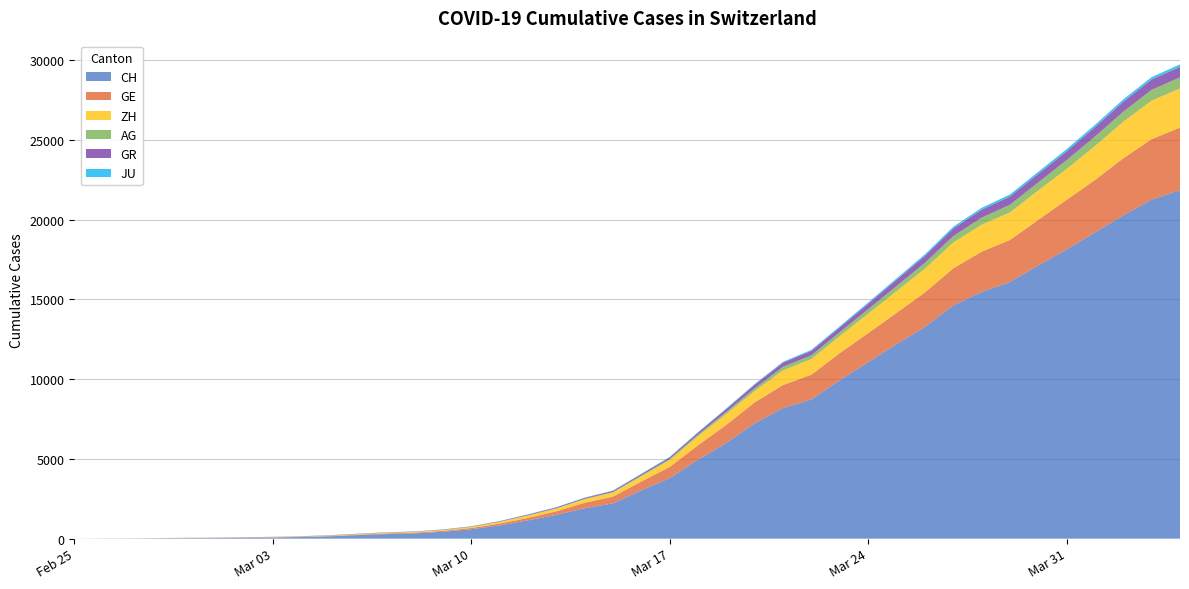

Reading left to right, extract all data points from this chart.

CH: 2020-02-25=0	2020-02-26=5	2020-02-27=9	2020-02-28=19	2020-02-29=31	2020-03-01=38	2020-03-02=55	2020-03-03=70	2020-03-04=99	2020-03-05=145	2020-03-06=221	2020-03-07=284	2020-03-08=331	2020-03-09=430	2020-03-10=588	2020-03-11=831	2020-03-12=1146	2020-03-13=1490	2020-03-14=1905	2020-03-15=2211	2020-03-16=3032	2020-03-17=3796	2020-03-18=4945	2020-03-19=6002	2020-03-20=7240	2020-03-21=8194	2020-03-22=8736	2020-03-23=9935	2020-03-24=11069	2020-03-25=12200	2020-03-26=13278	2020-03-27=14625	2020-03-28=15470	2020-03-29=16094	2020-03-30=17135	2020-03-31=18141	2020-04-01=19207	2020-04-02=20278	2020-04-03=21267	2020-04-04=21855
GE: 2020-02-25=0	2020-02-26=1	2020-02-27=1	2020-02-28=4	2020-02-29=8	2020-03-01=9	2020-03-02=10	2020-03-03=13	2020-03-04=15	2020-03-05=20	2020-03-06=29	2020-03-07=42	2020-03-08=44	2020-03-09=59	2020-03-10=79	2020-03-11=112	2020-03-12=153	2020-03-13=224	2020-03-14=343	2020-03-15=425	2020-03-16=549	2020-03-17=701	2020-03-18=911	2020-03-19=1139	2020-03-20=1307	2020-03-21=1445	2020-03-22=1549	2020-03-23=1703	2020-03-24=1820	2020-03-25=1960	2020-03-26=2161	2020-03-27=2322	2020-03-28=2527	2020-03-29=2638	2020-03-30=2855	2020-03-31=3109	2020-04-01=3289	2020-04-02=3582	2020-04-03=3793	2020-04-04=3928
ZH: 2020-02-25=0	2020-02-26=0	2020-02-27=2	2020-02-28=2	2020-02-29=6	2020-03-01=7	2020-03-02=10	2020-03-03=13	2020-03-04=15	2020-03-05=23	2020-03-06=29	2020-03-07=34	2020-03-08=40	2020-03-09=49	2020-03-10=62	2020-03-11=101	2020-03-12=140	2020-03-13=163	2020-03-14=218	2020-03-15=250	2020-03-16=326	2020-03-17=429	2020-03-18=568	2020-03-19=679	2020-03-20=711	2020-03-21=919	2020-03-22=978	2020-03-23=1067	2020-03-24=1213	2020-03-25=1357	2020-03-26=1489	2020-03-27=1616	2020-03-28=1690	2020-03-29=1722	2020-03-30=1848	2020-03-31=1936	2020-04-01=2125	2020-04-02=2289	2020-04-03=2417	2020-04-04=2450
AG: 2020-02-25=0	2020-02-26=1	2020-02-27=1	2020-02-28=1	2020-02-29=3	2020-03-01=4	2020-03-02=7	2020-03-03=7	2020-03-04=10	2020-03-05=11	2020-03-06=12	2020-03-07=14	2020-03-08=14	2020-03-09=15	2020-03-10=18	2020-03-11=20	2020-03-12=27	2020-03-13=30	2020-03-14=33	2020-03-15=43	2020-03-16=56	2020-03-17=69	2020-03-18=96	2020-03-19=134	2020-03-20=175	2020-03-21=223	2020-03-22=235	2020-03-23=245	2020-03-24=283	2020-03-25=318	2020-03-26=367	2020-03-27=407	2020-03-28=444	2020-03-29=485	2020-03-30=506	2020-03-31=554	2020-04-01=596	2020-04-02=631	2020-04-03=673	2020-04-04=702
GR: 2020-02-25=0	2020-02-26=2	2020-02-27=2	2020-02-28=6	2020-02-29=6	2020-03-01=6	2020-03-02=9	2020-03-03=9	2020-03-04=12	2020-03-05=14	2020-03-06=16	2020-03-07=17	2020-03-08=18	2020-03-09=18	2020-03-10=22	2020-03-11=31	2020-03-12=43	2020-03-13=53	2020-03-14=56	2020-03-15=71	2020-03-16=84	2020-03-17=101	2020-03-18=128	2020-03-19=182	2020-03-20=226	2020-03-21=258	2020-03-22=284	2020-03-23=300	2020-03-24=343	2020-03-25=393	2020-03-26=433	2020-03-27=474	2020-03-28=495	2020-03-29=519	2020-03-30=535	2020-03-31=547	2020-04-01=592	2020-04-02=622	2020-04-03=649	2020-04-04=657
JU: 2020-02-25=0	2020-02-26=0	2020-02-27=1	2020-02-28=1	2020-02-29=1	2020-03-01=1	2020-03-02=1	2020-03-03=2	2020-03-04=2	2020-03-05=4	2020-03-06=4	2020-03-07=5	2020-03-08=5	2020-03-09=7	2020-03-10=7	2020-03-11=7	2020-03-12=12	2020-03-13=17	2020-03-14=18	2020-03-15=19	2020-03-16=25	2020-03-17=29	2020-03-18=32	2020-03-19=36	2020-03-20=44	2020-03-21=54	2020-03-22=61	2020-03-23=69	2020-03-24=82	2020-03-25=92	2020-03-26=100	2020-03-27=114	2020-03-28=119	2020-03-29=127	2020-03-30=128	2020-03-31=140	2020-04-01=145	2020-04-02=149	2020-04-03=149	2020-04-04=154